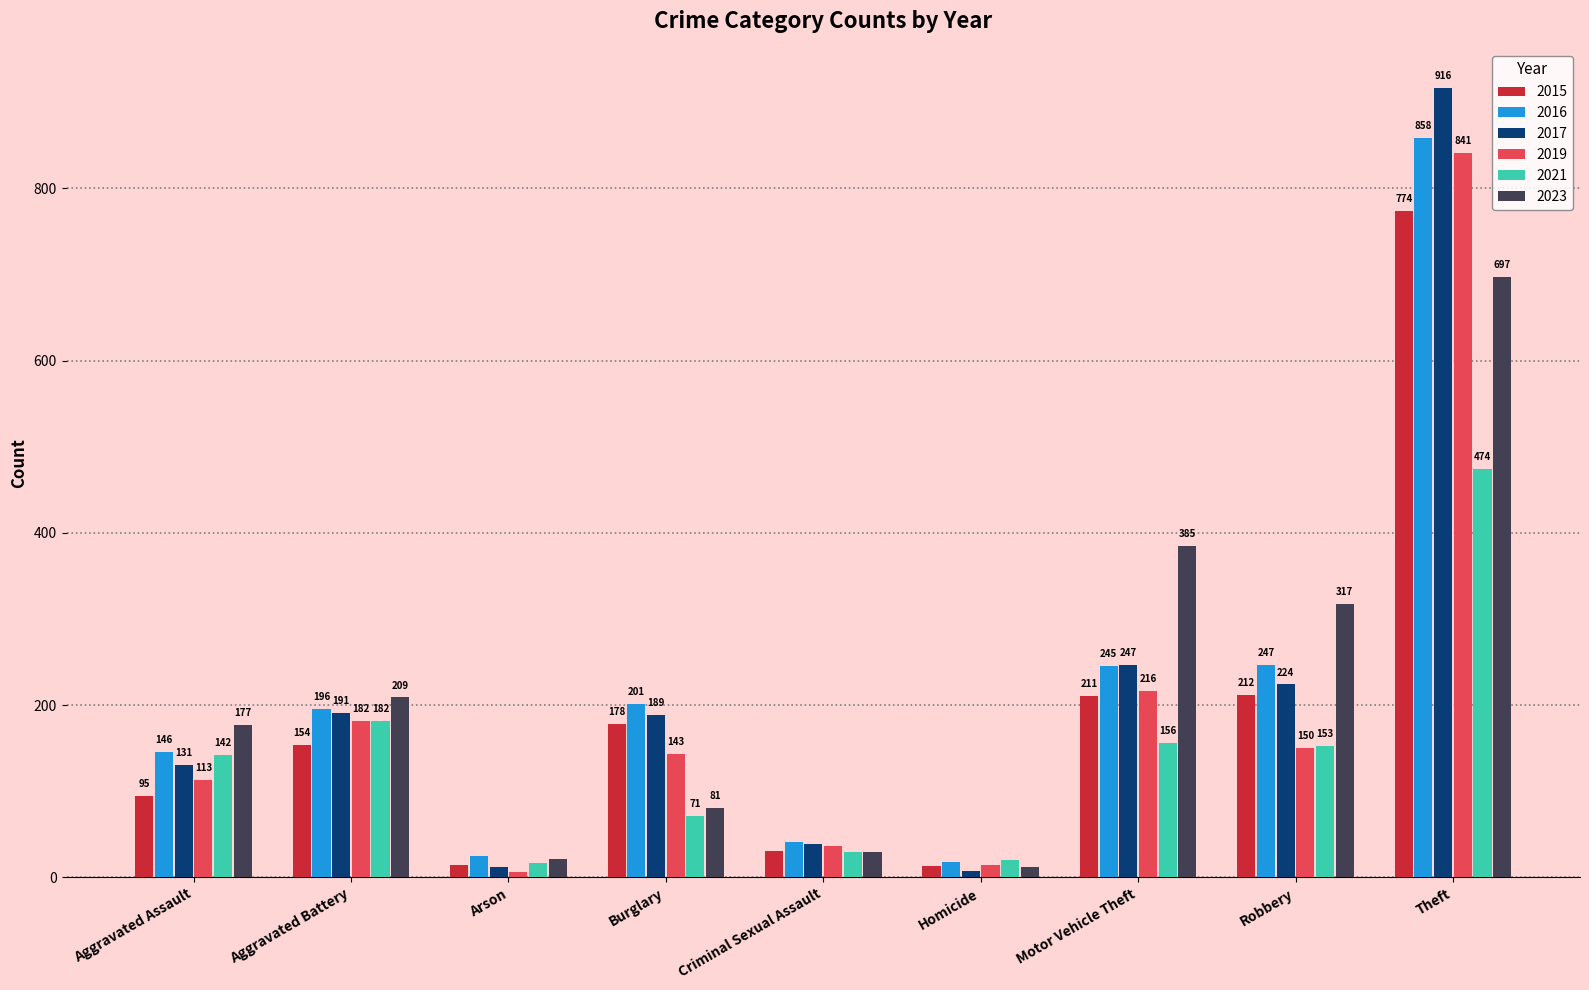

What is the difference between the highest and lowest values at Robbery?

167